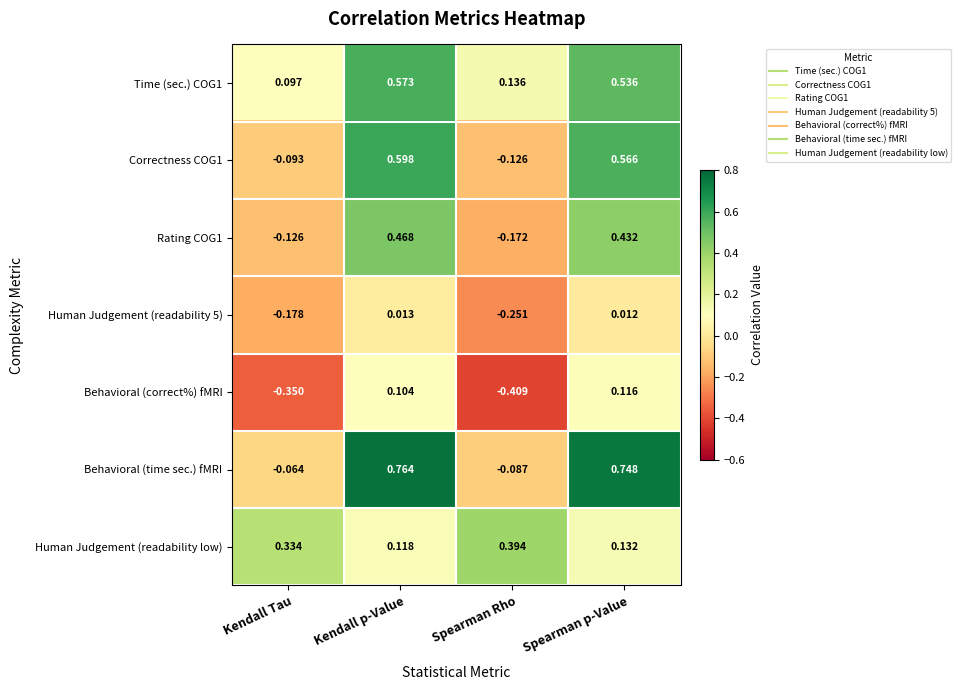

Which series has the widest spread of values?

Behavioral (time sec.) fMRI